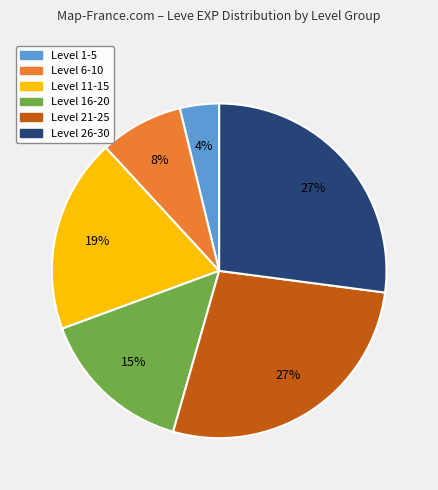

To the nearest percent, what percentage of the pie is Level 16-20?

15%